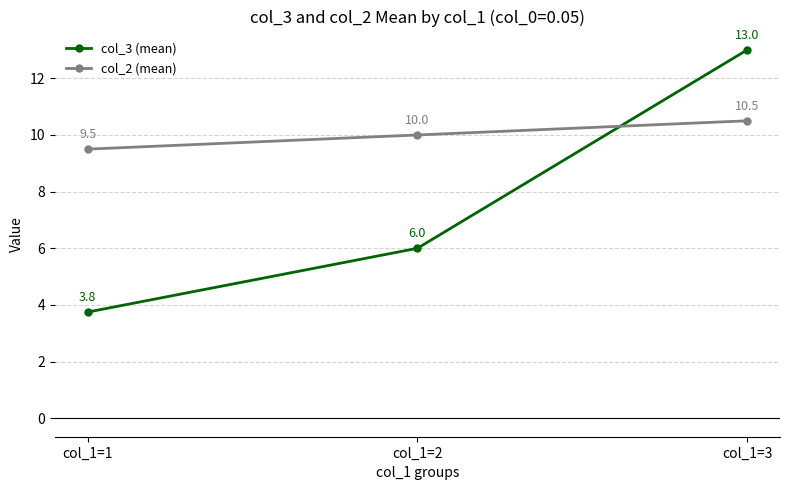

True or false: col_2 (mean) has a value of 14.6 at col_1=3.

False